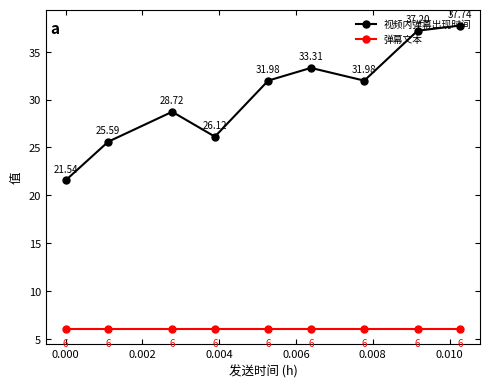

At how many categories does at least one series exceed 28?

6